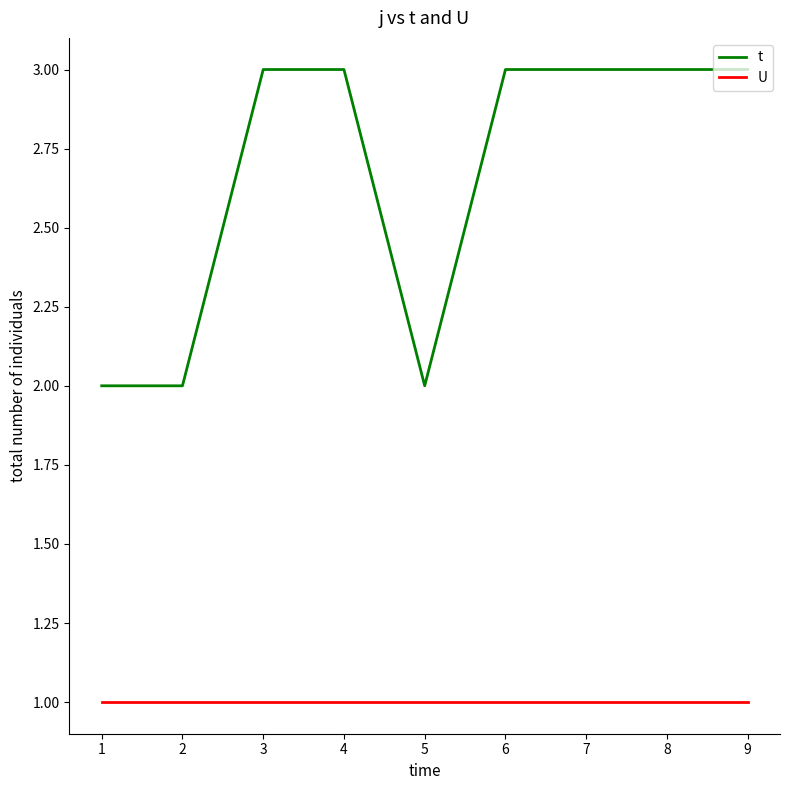

List the series in order of their peak value, lowest first.

U, t